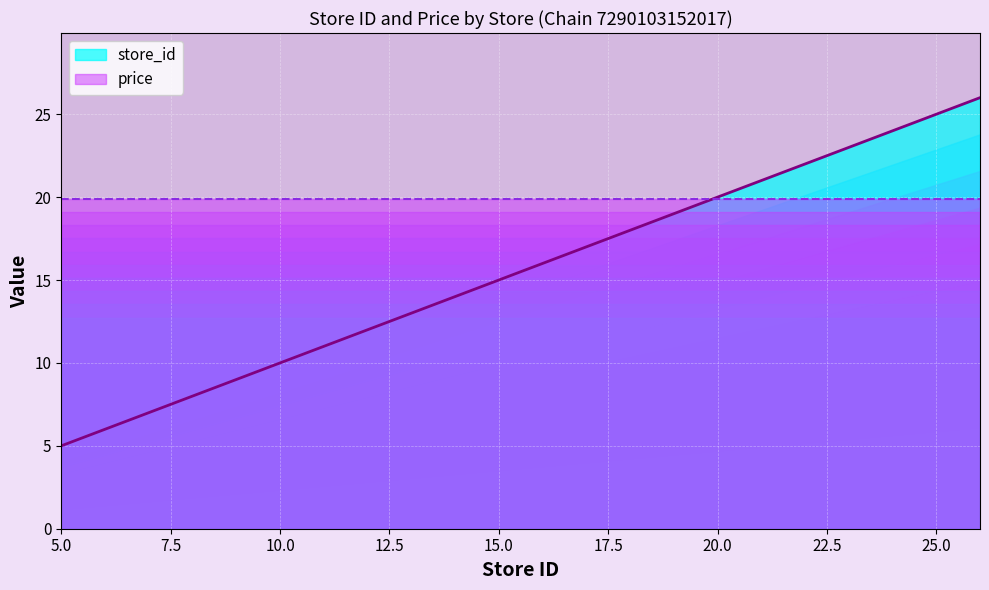

Is it true that the value at 26 is 15?

False